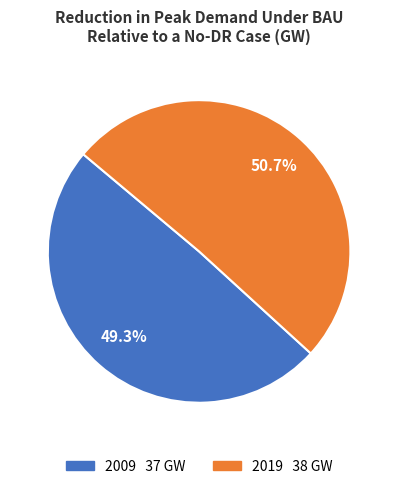

To the nearest percent, what is the average slice percentage?

50%